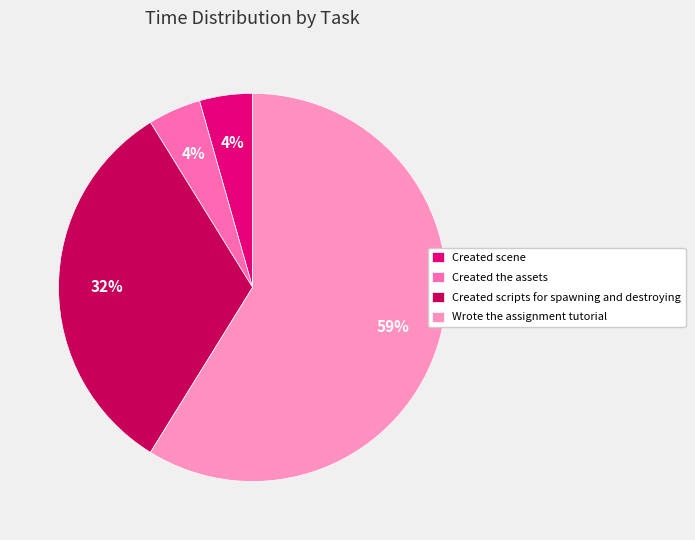

To the nearest percent, what is the average slice percentage?

25%